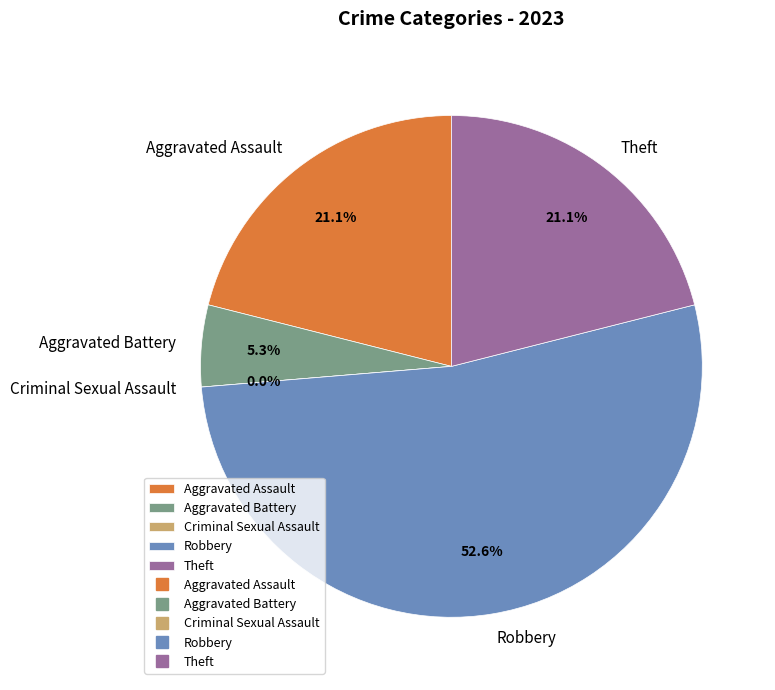

Combined, do Robbery and Aggravated Battery account for over 50%?

Yes